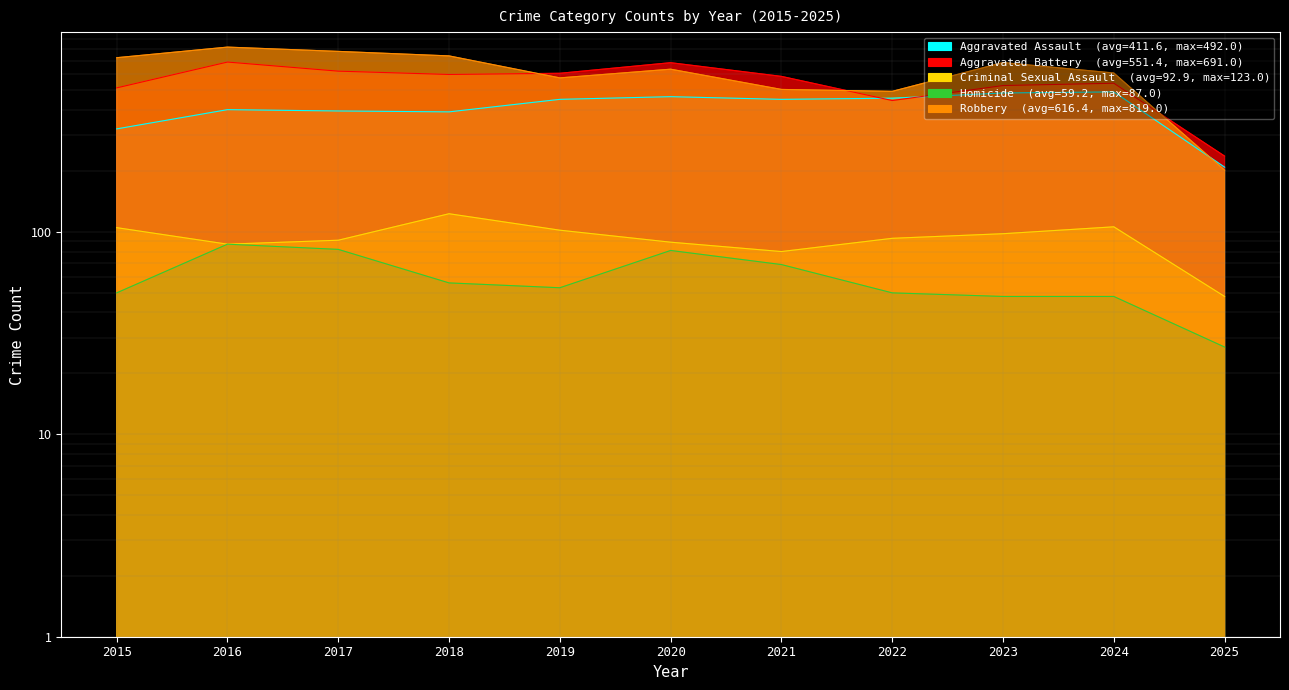

Which has a higher value, 2018 or 2020?

2020